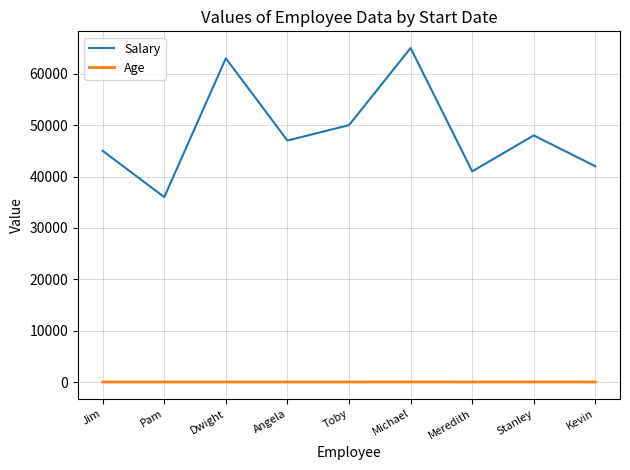

True or false: Salary and Age intersect in this chart.

False